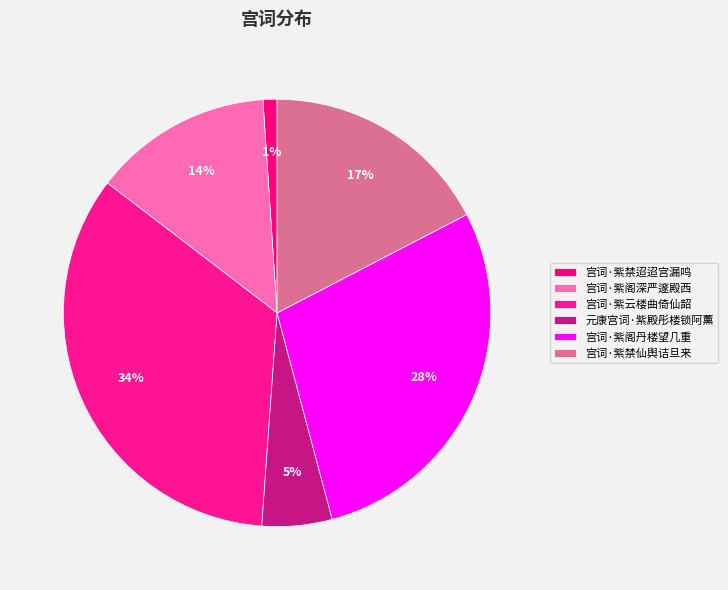

How many segments does this pie chart have?

6